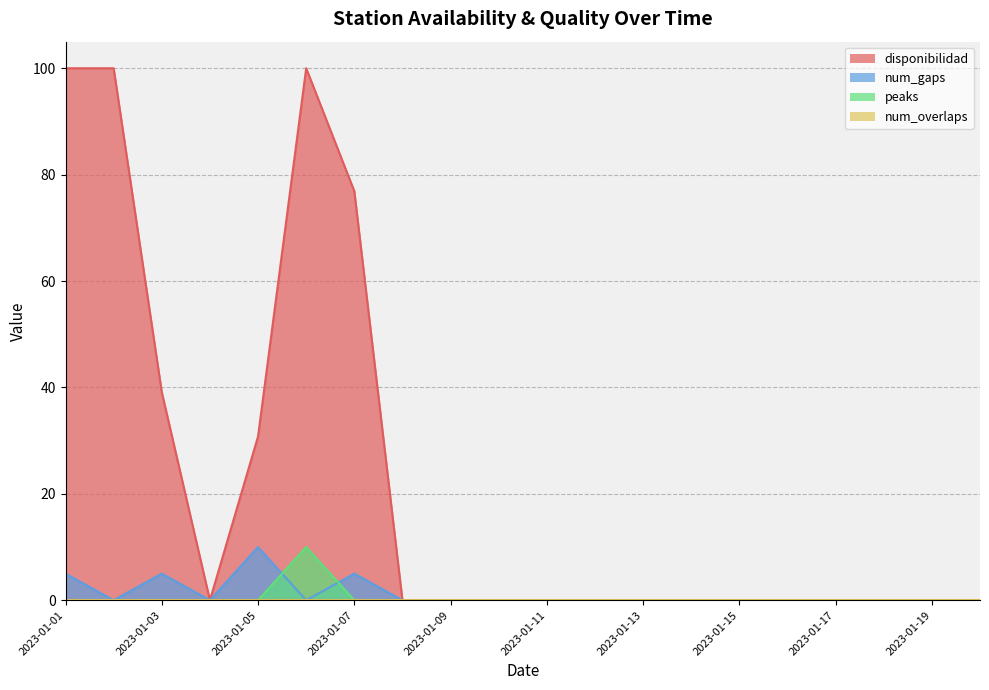

Which series has the largest total across all categories?

disponibilidad